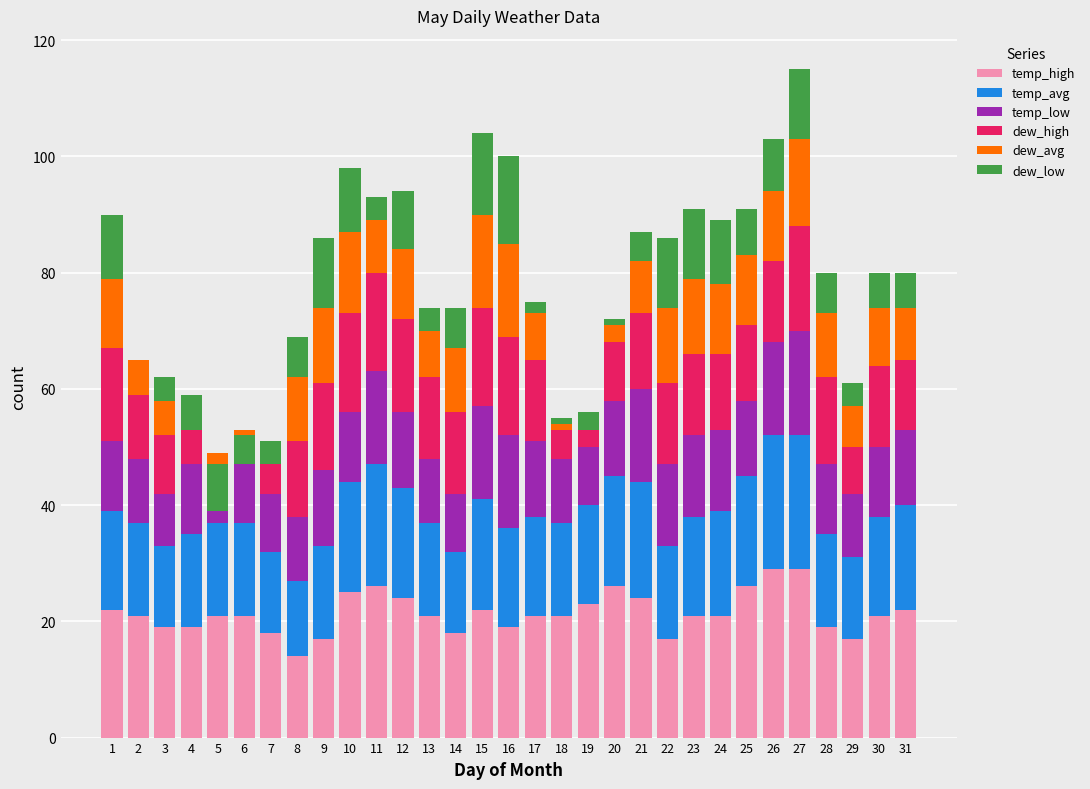

Reading left to right, extract all data points from this chart.

temp_high: 22	21	19	19	21	21	18	14	17	25	26	24	21	18	22	19	21	21	23	26	24	17	21	21	26	29	29	19	17	21	22
temp_avg: 17	16	14	16	16	16	14	13	16	19	21	19	16	14	19	17	17	16	17	19	20	16	17	18	19	23	23	16	14	17	18
temp_low: 12	11	9	12	10	10	10	11	13	12	16	13	11	10	16	16	13	11	10	13	16	14	14	14	13	16	18	12	11	12	13
dew_high: 16	11	10	9	2	6	8	13	15	17	17	16	14	14	17	17	14	5	5	10	13	14	14	13	13	14	18	15	8	14	12
dew_avg: 12	6	6	3	-2	-1	1	11	13	14	9	12	8	11	16	16	8	2	1	4	9	13	13	12	12	12	15	11	7	10	9
dew_low: 11	0	4	-6	-8	-5	-4	7	12	11	4	10	4	7	14	15	2	-1	-3	-1	5	12	12	11	8	9	12	7	4	6	6